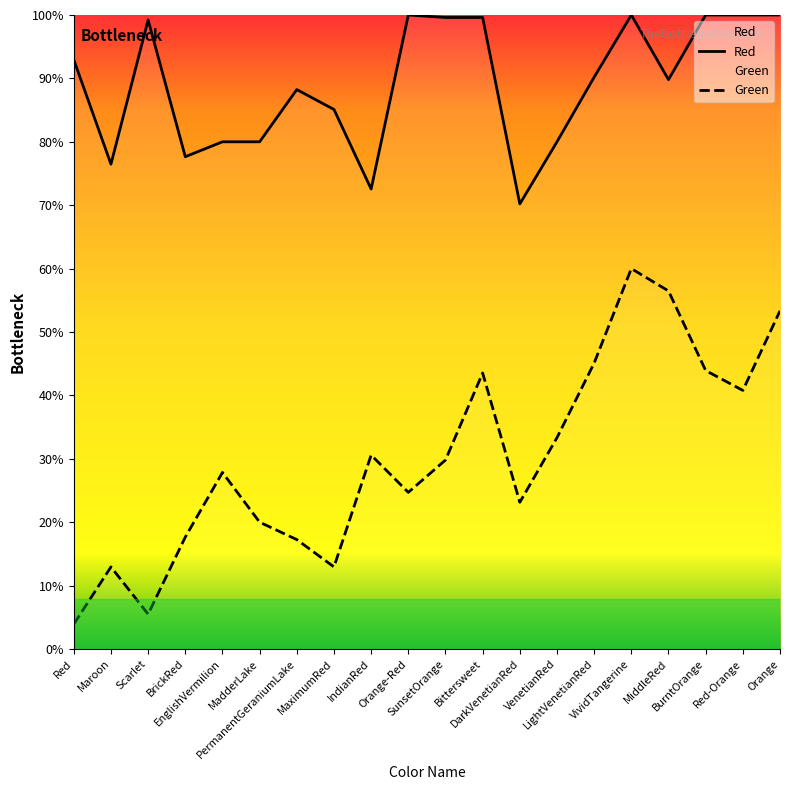

True or false: Red has a value of 255 at BurntOrange.

True